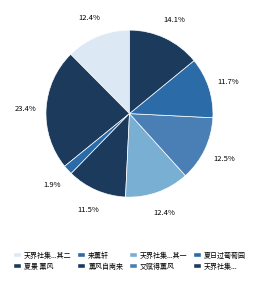

How many slices are in this pie chart?

8